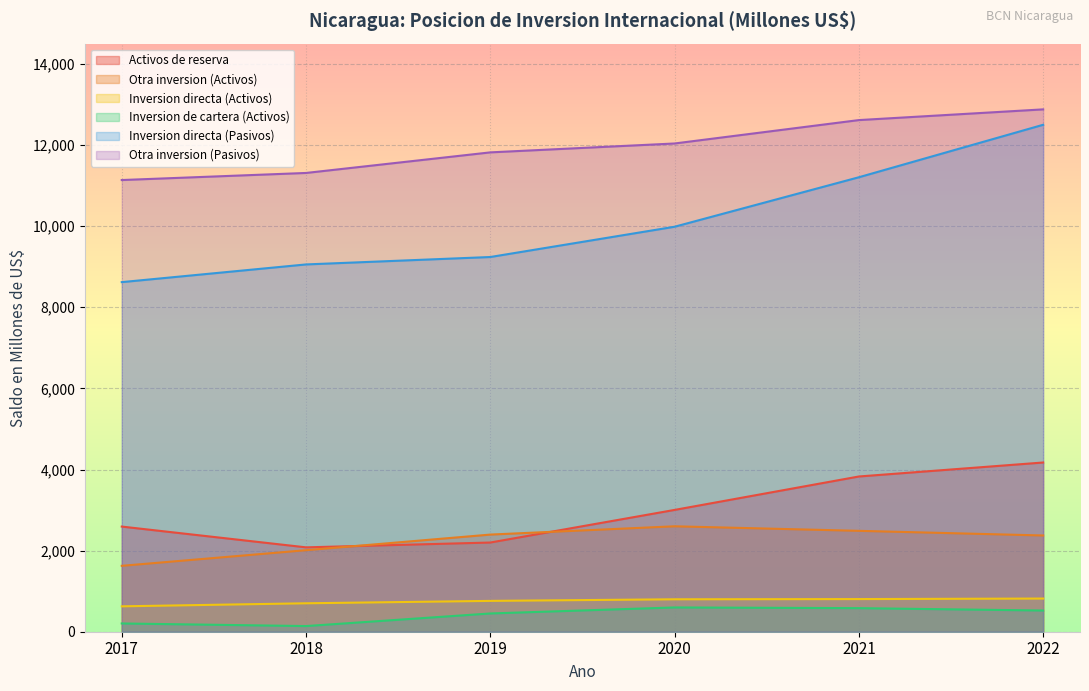

Which category has the highest value across all series?

2022